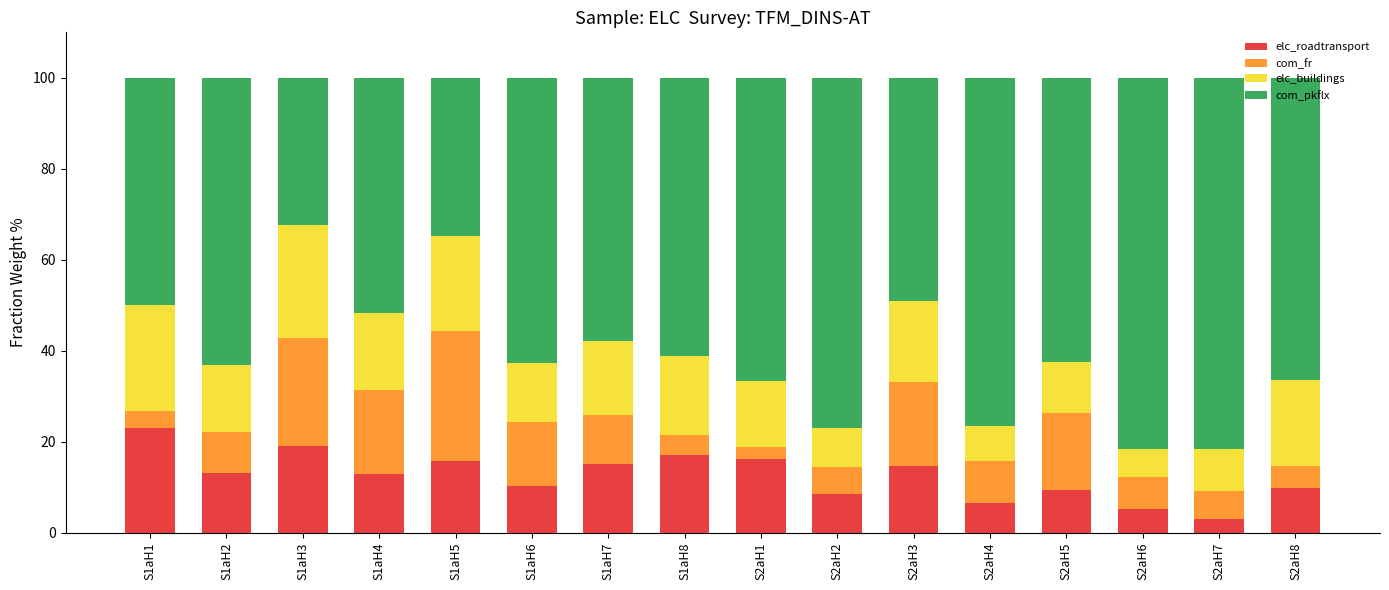

Are the bars grouped side by side (vs. stacked)?

No